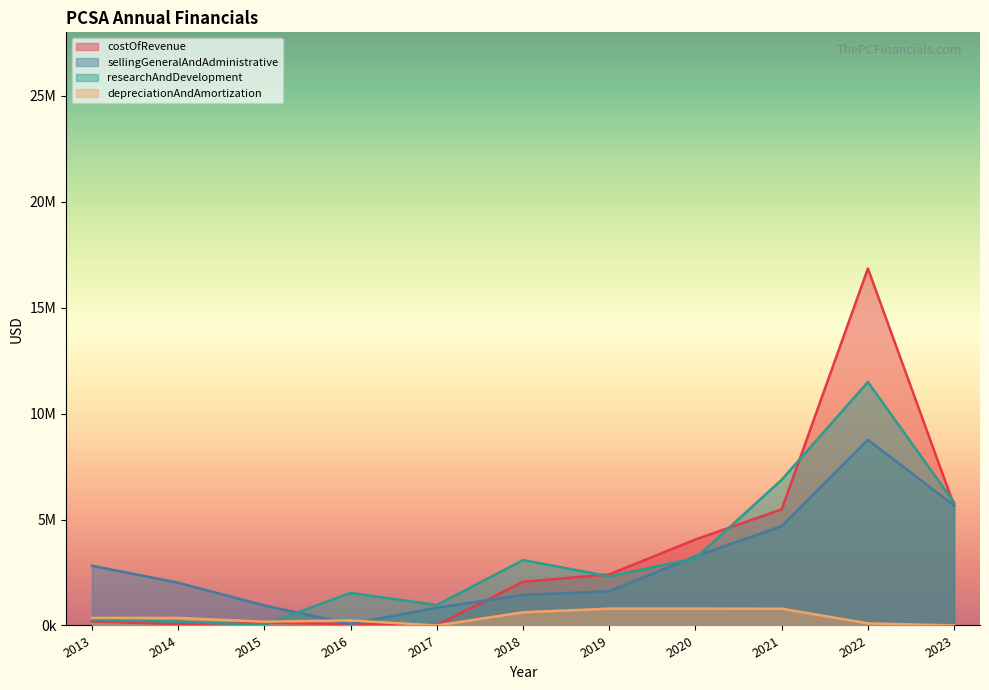

Which has a higher value, 2022 or 2018?

2022